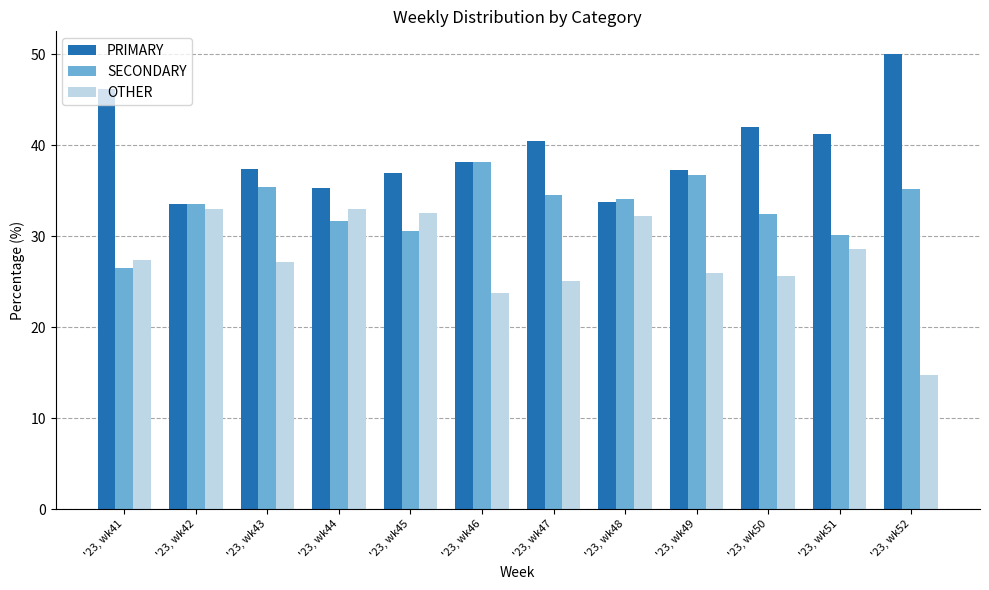

At which label is OTHER closest to 23?

'23, wk46